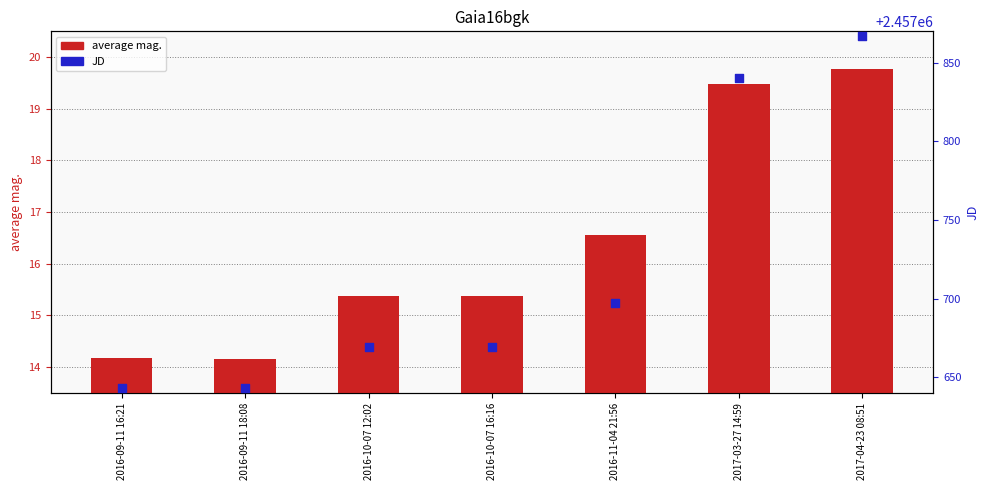

Is the value of average mag. at 2016-11-04 21:56 greater than the value of JD value at 2017-03-27 14:59?

No